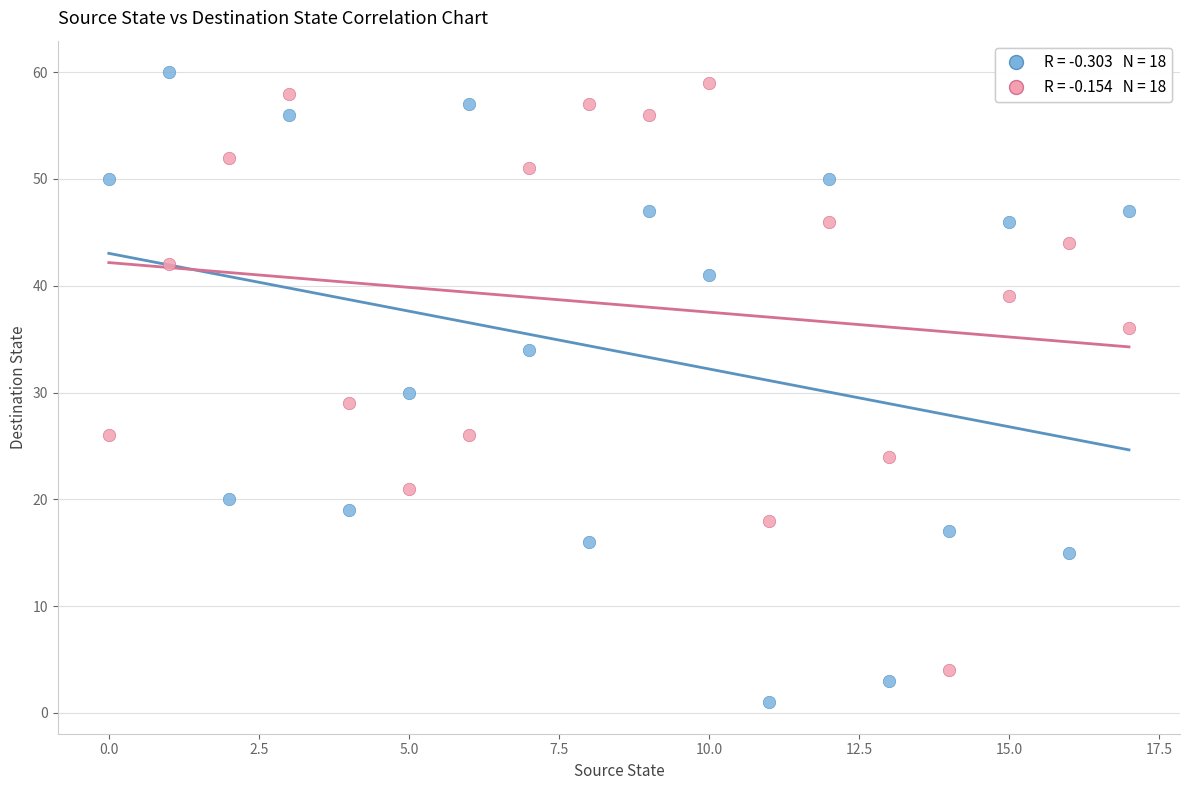

Across all data points, what is the range of Y values (max minus min)?

59